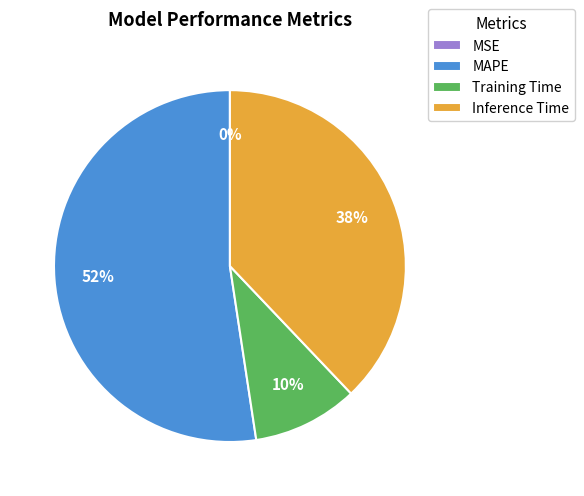

The Inference Time slice represents 38% of the pie. True or false?

True